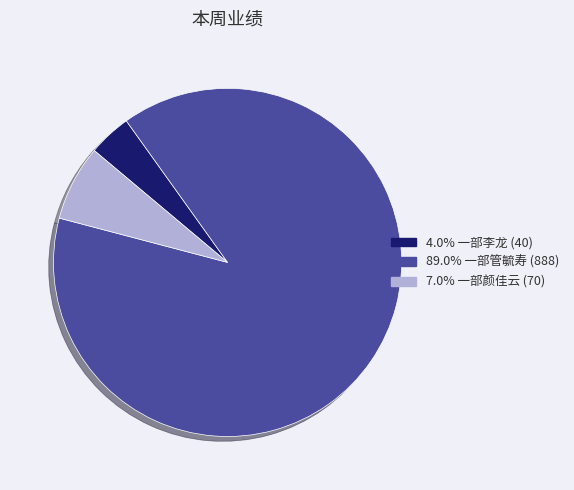

Is there any slice that represents more than half of the pie?

Yes